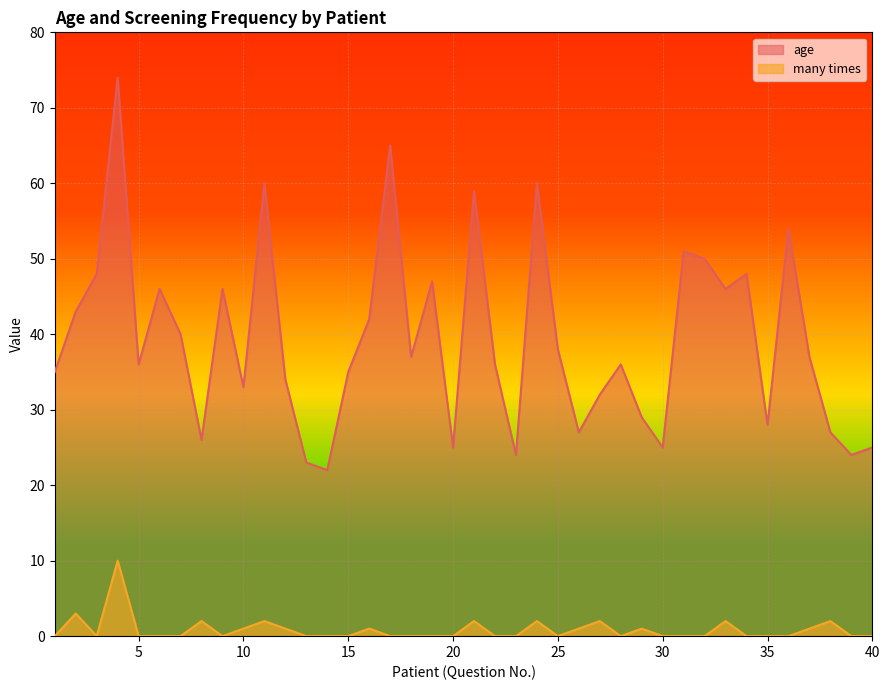

True or false: many times has more than 2 points higher than both neighbors.

True